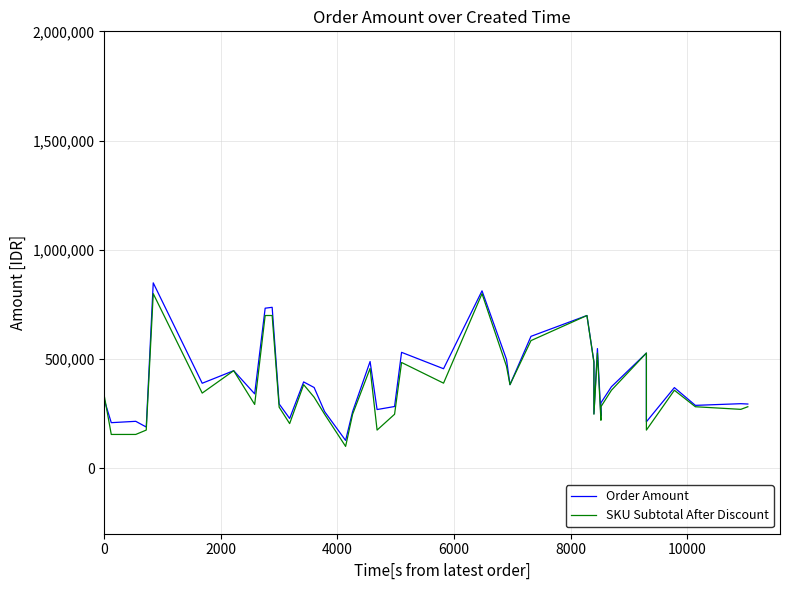

True or false: Order Amount has more than 0 points higher than both neighbors.

True